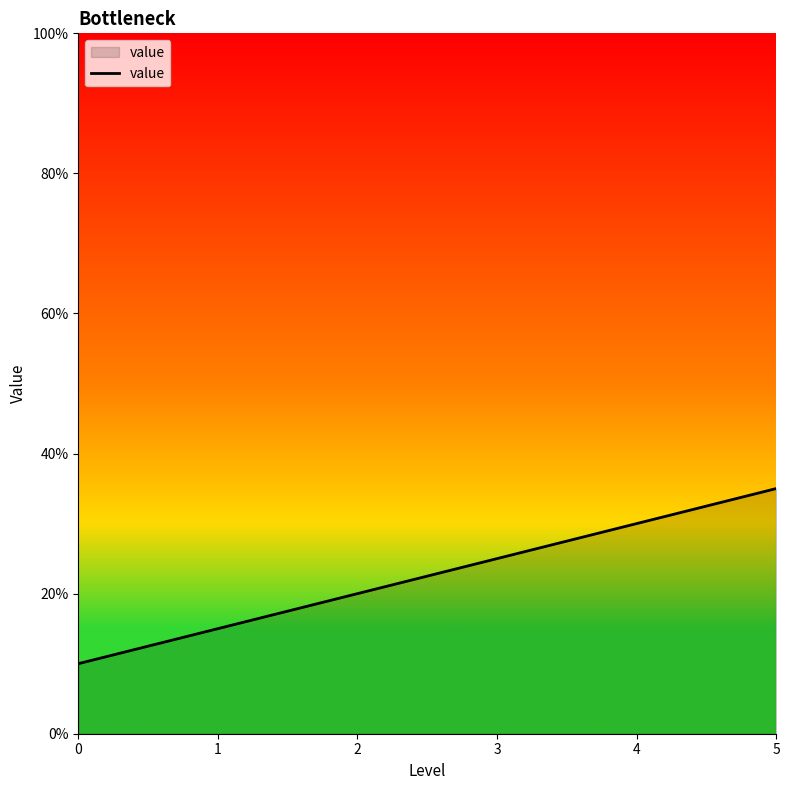

The value at 2 is 0.1. True or false?

False